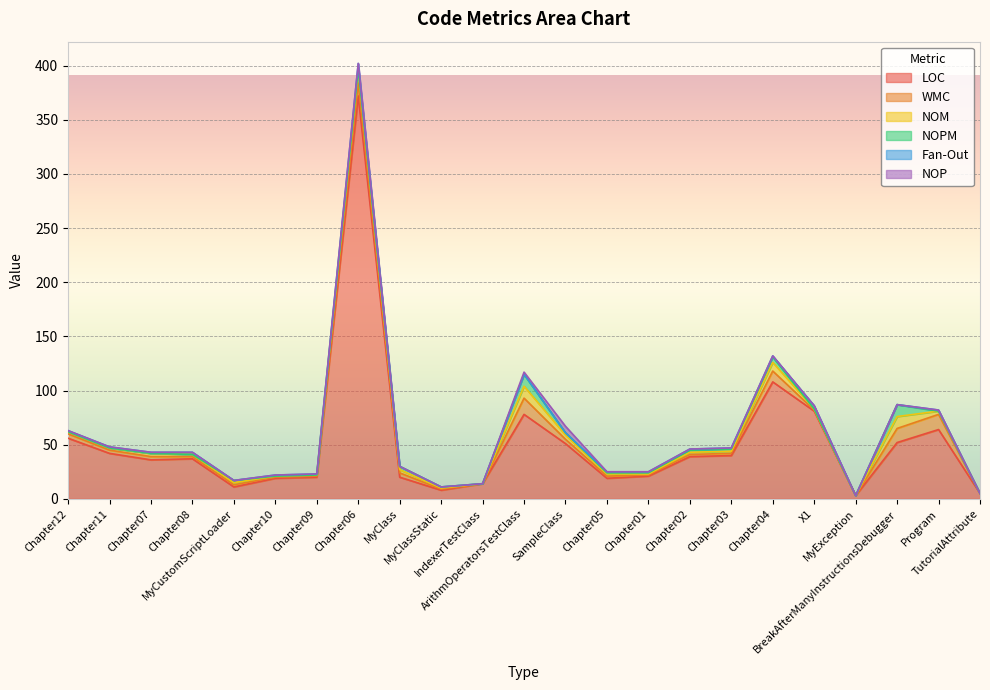

Which series has the widest spread of values?

LOC